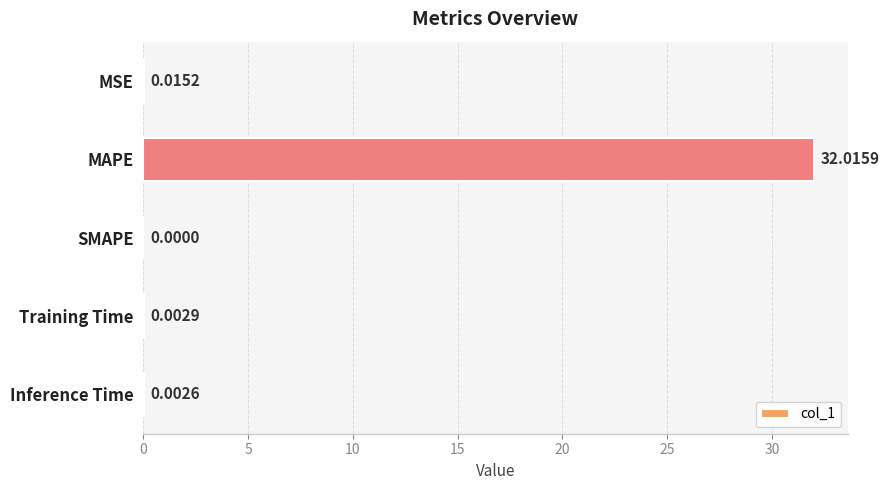

What is the sum of all values?

32.0